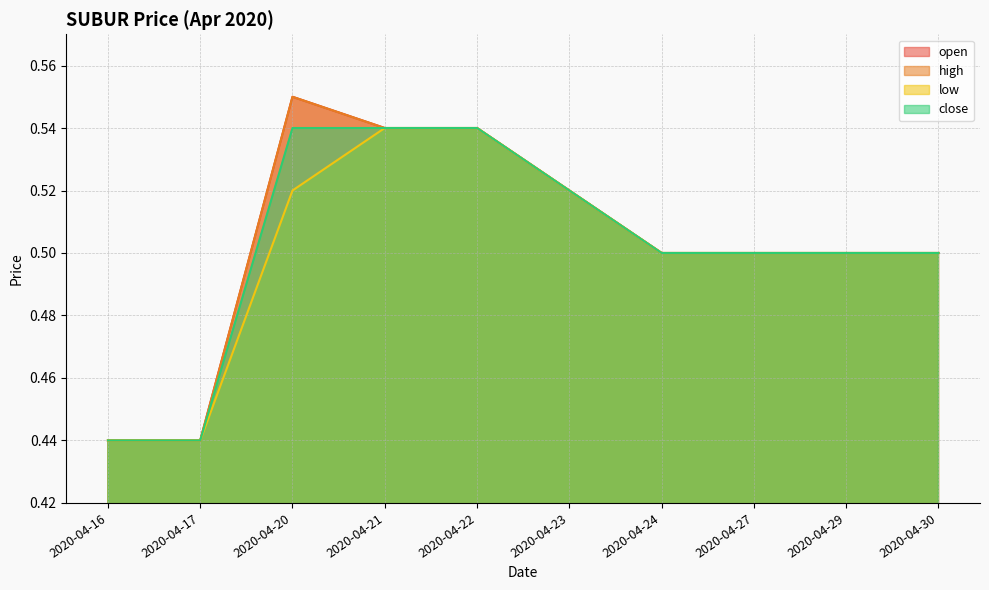

Which has a higher value, 2020-04-20 or 2020-04-17?

2020-04-20